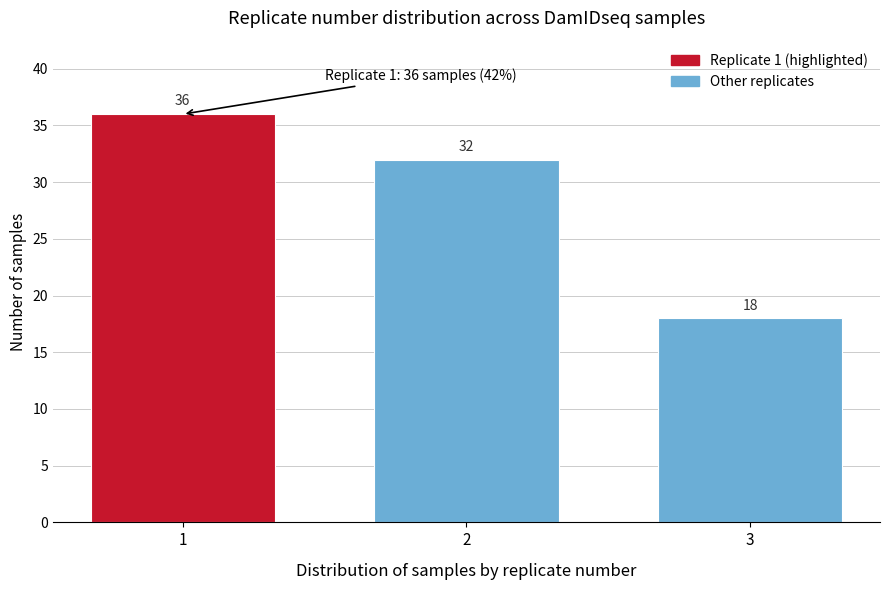

Reading left to right, list all the values displayed in this chart.

36	32	18